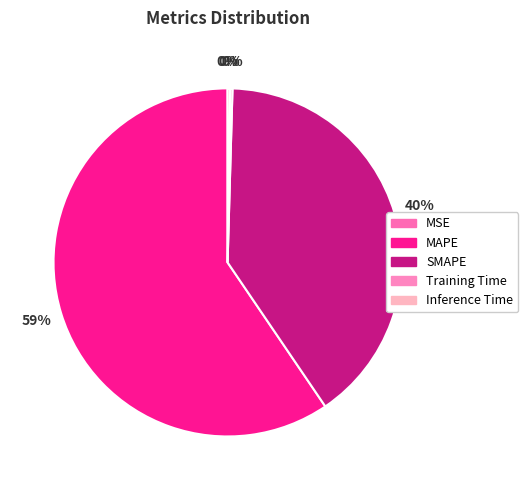

To the nearest percent, what is the difference between the largest and smallest slice percentages?

59%